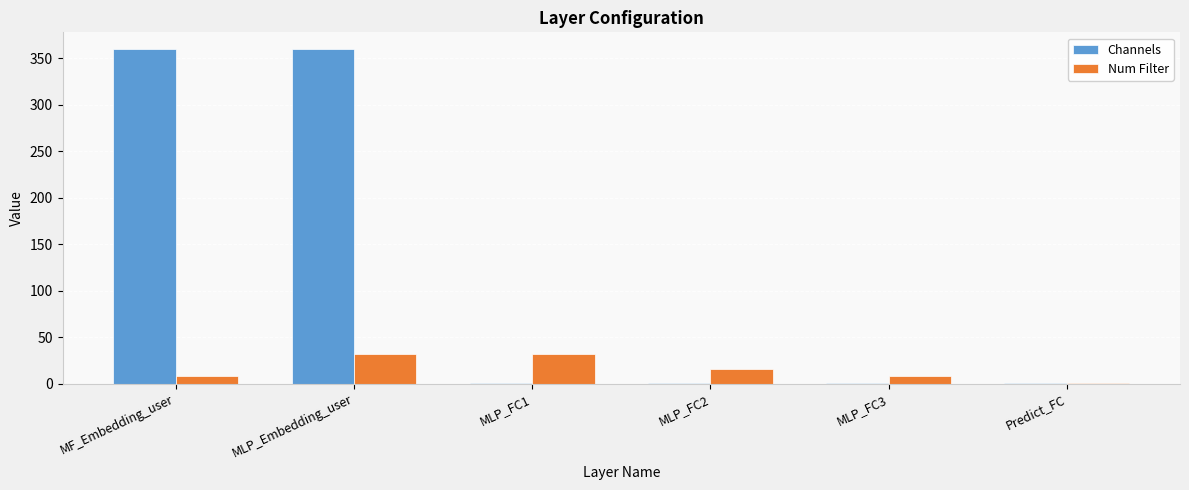

What is the difference between the Num Filter values at Predict_FC and MF_Embedding_user?

7